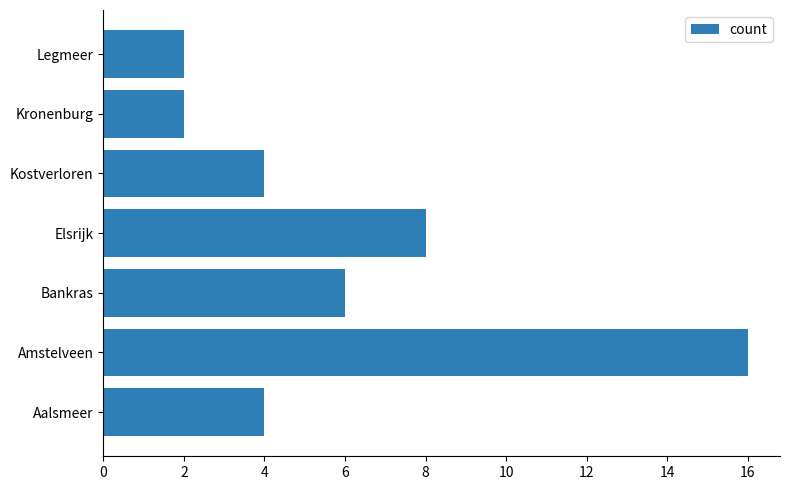

Reading bottom to top, what are all the values shown in this chart?

Aalsmeer=4	Amstelveen=16	Bankras=6	Elsrijk=8	Kostverloren=4	Kronenburg=2	Legmeer=2